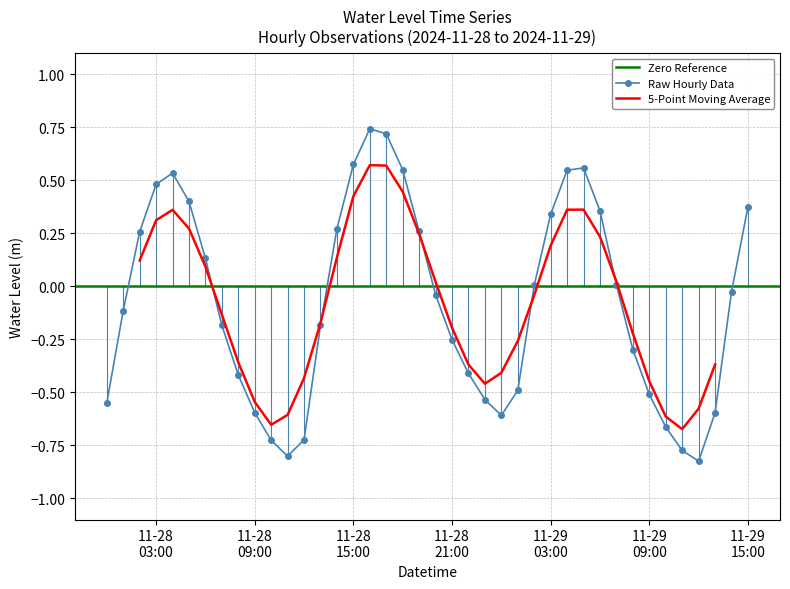

How many data points are less than 0?

22